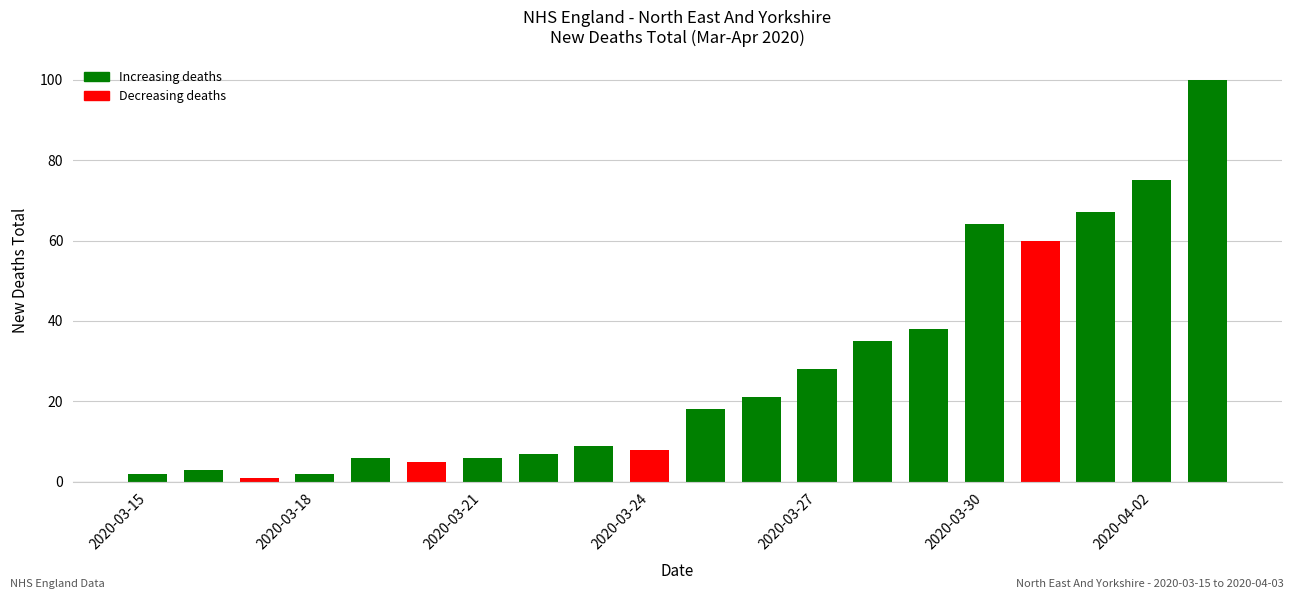

What is the value of the 11th bar from the left?

18